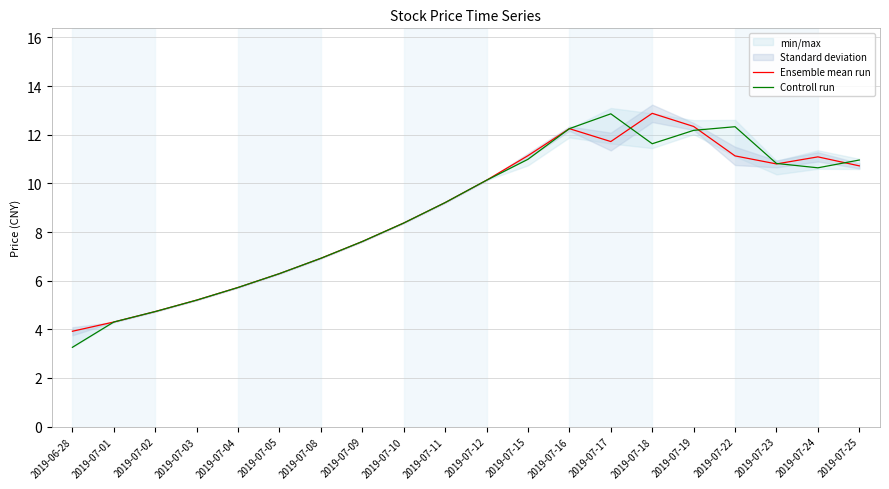

What is the approximate value of Ensemble mean run at 2019-07-16?

12.2